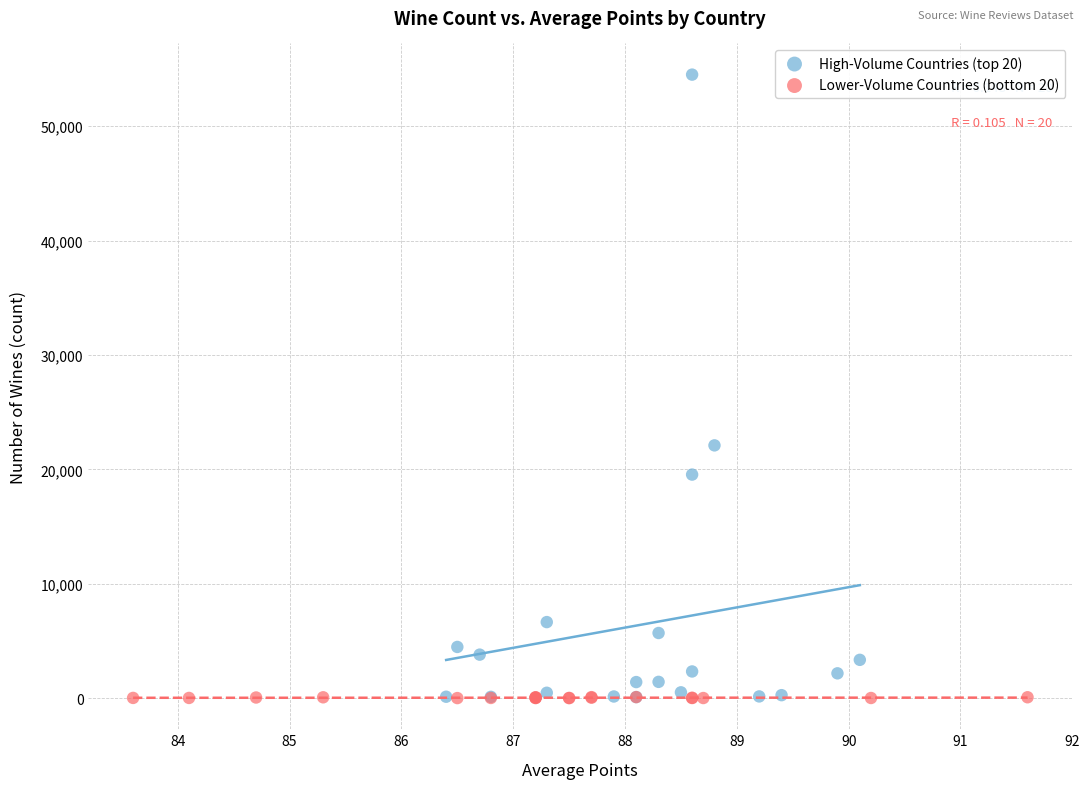

Which series reaches the maximum Y coordinate?

High-Volume Countries (top 20)